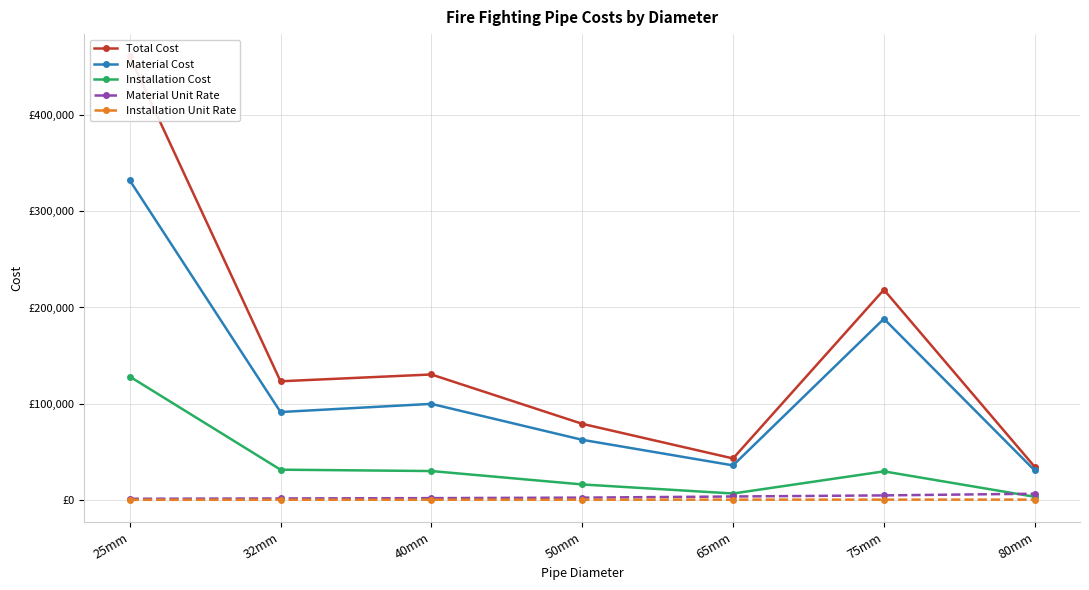

What is the lowest value of the Material Unit Rate series?

1731.3